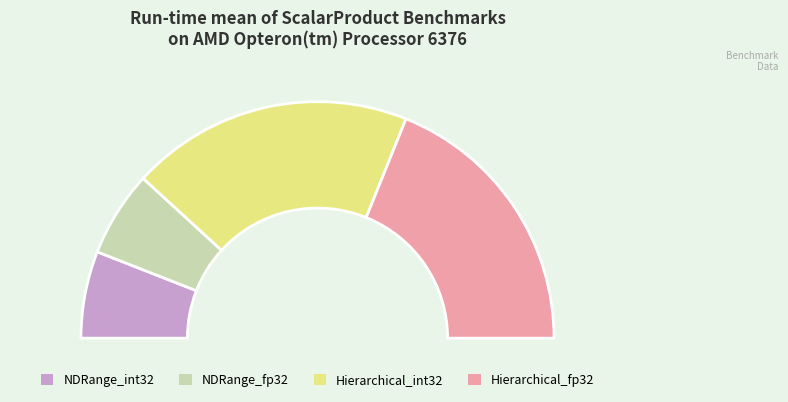

What percentage is the ScalarProduct_NDRange_fp32 slice, to the nearest percent?

6%